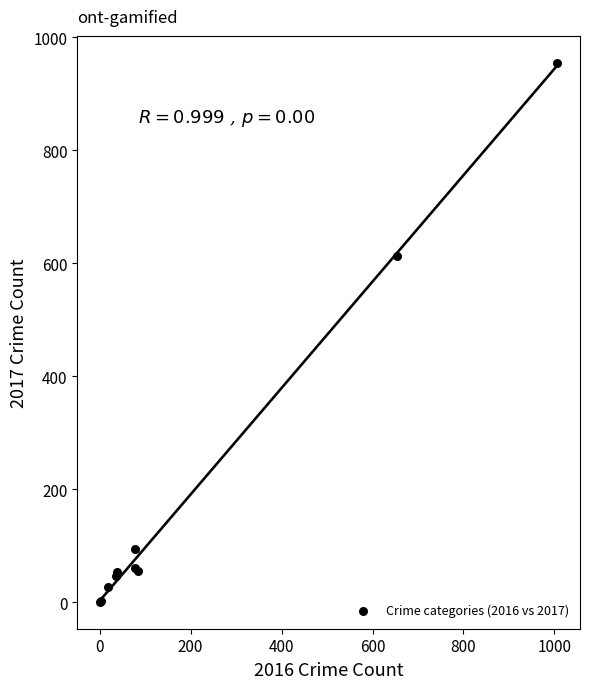

What Y value in the scatter plot is closest to 478?

613